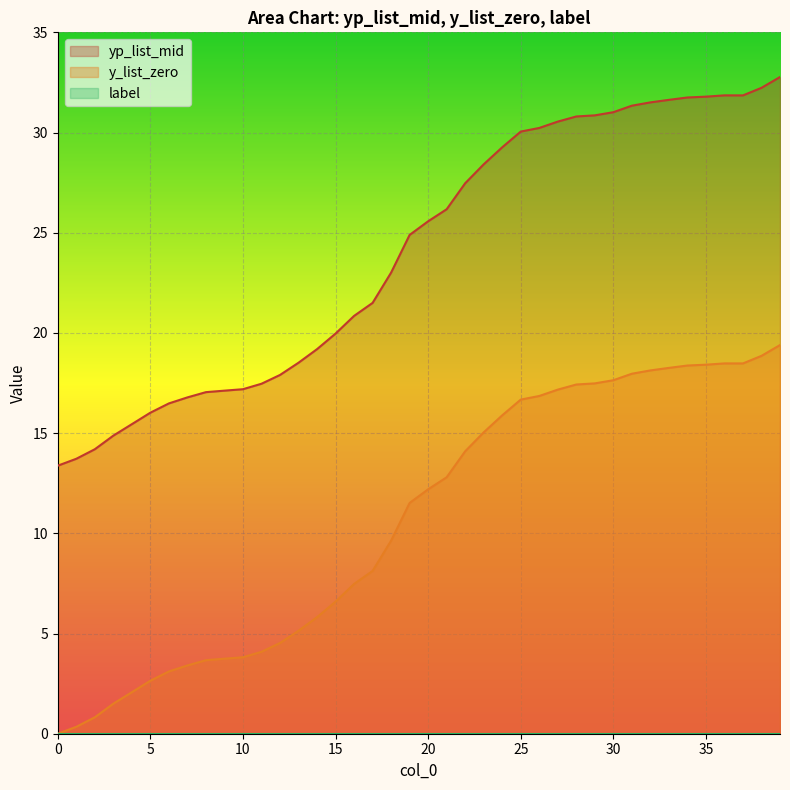

How many lines are shown in the chart?

3